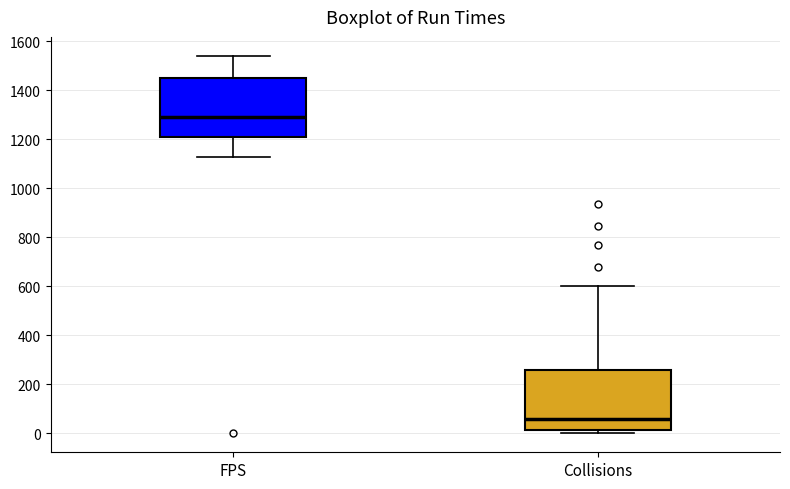

Where does the upper whisker of the box for FPS end on the y-axis? The values are not printed on the chart, so give them approximately, as read against the axis.

1540